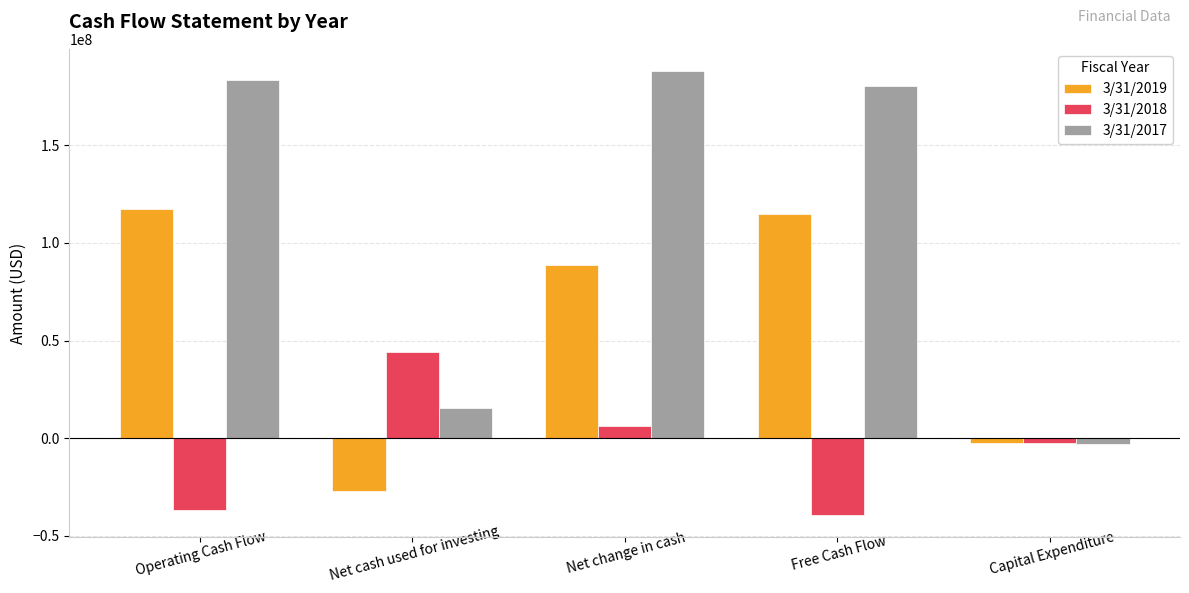

What is the maximum value for 3/31/2017?

188077000